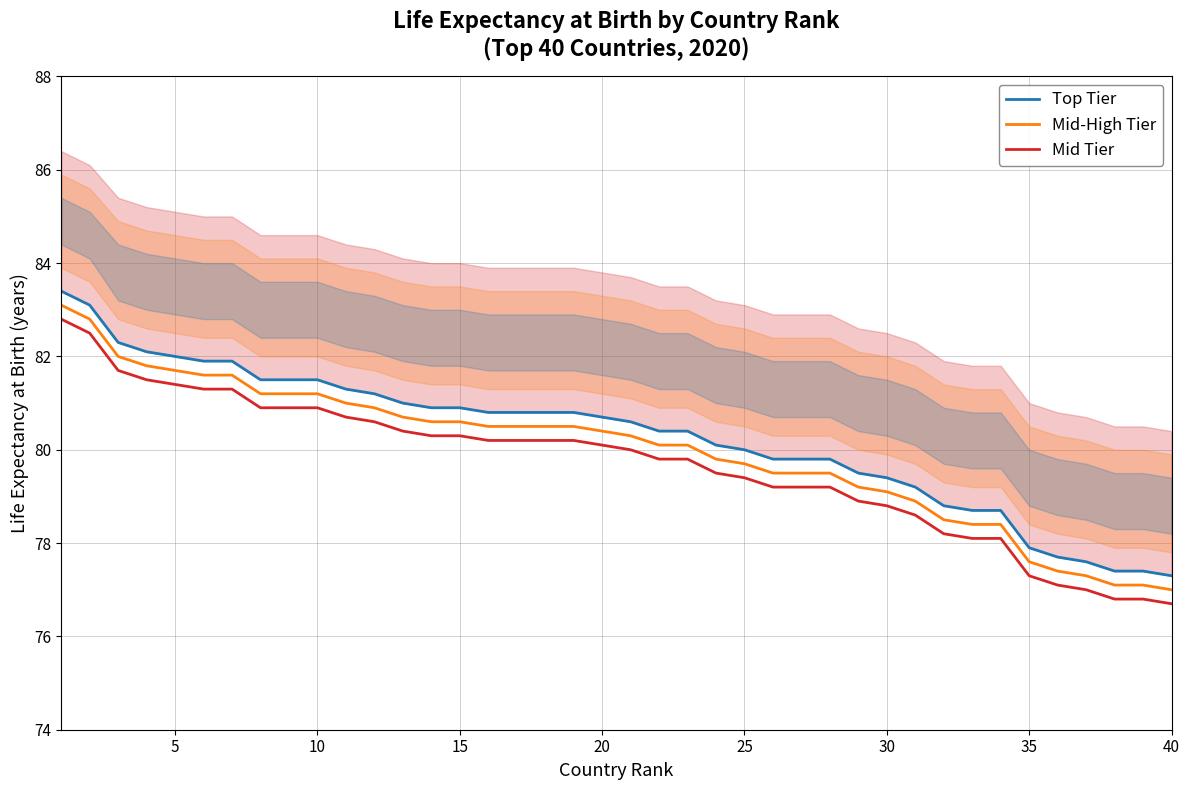

Does the chart display data point markers on the line(s)?

No